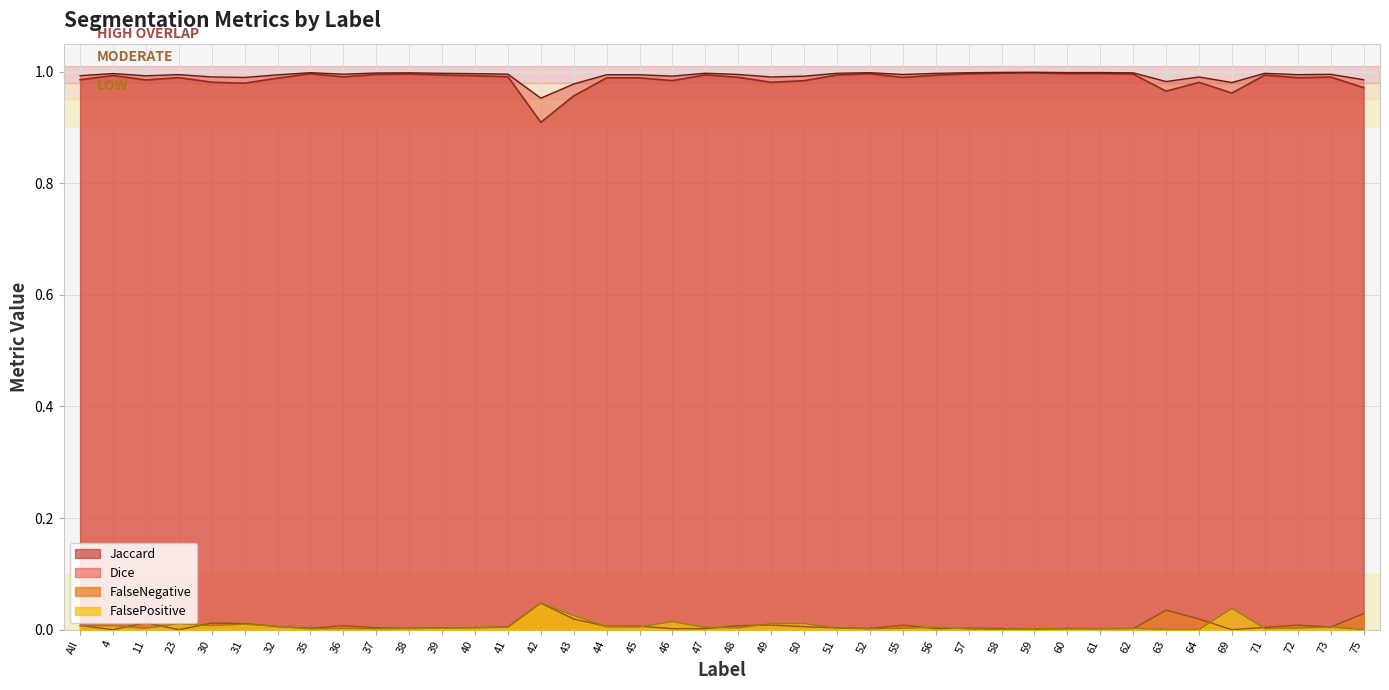

Is it true that FalsePositive equals 0.0 at 49?

False